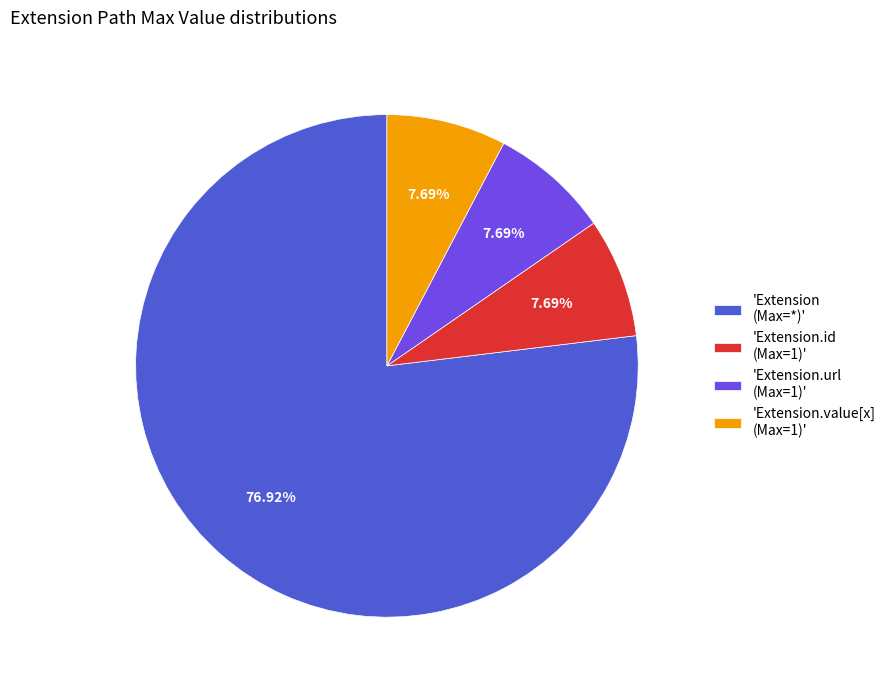

Does 'Extension (Max=*)' represent more than half of the total?

Yes